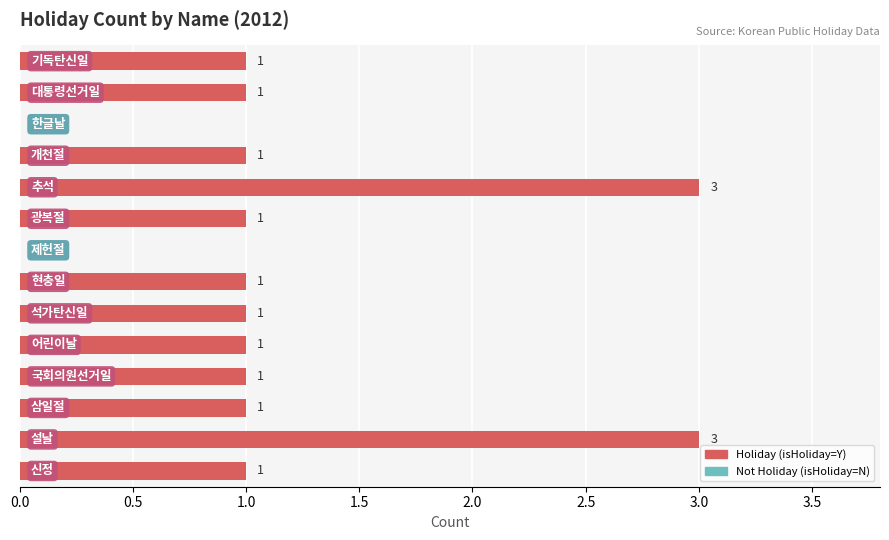

How many values are between 1 and 2?

10